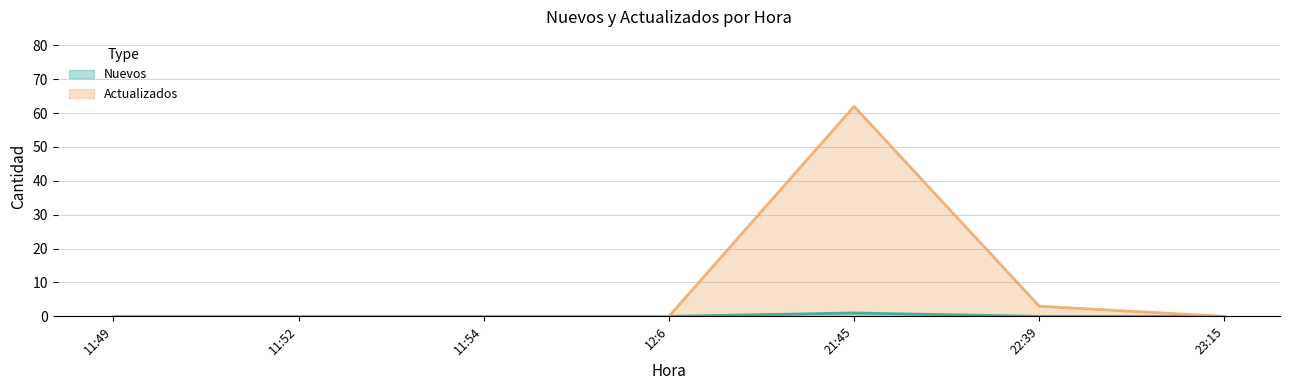

At which label does Nuevos reach its minimum?

11:49